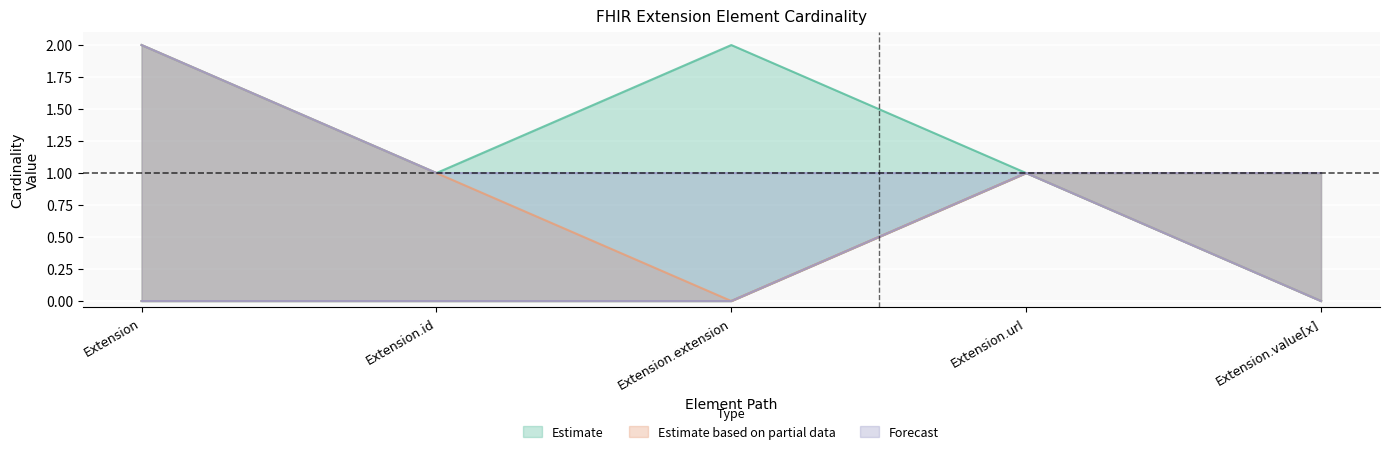

Reading left to right, transcribe all the data shown in this chart.

Min: 0	0	0	1	0
Max_numeric: 2	1	1	1	1
Base Min: 0	0	0	1	0
Base Max_numeric: 2	1	2	1	1